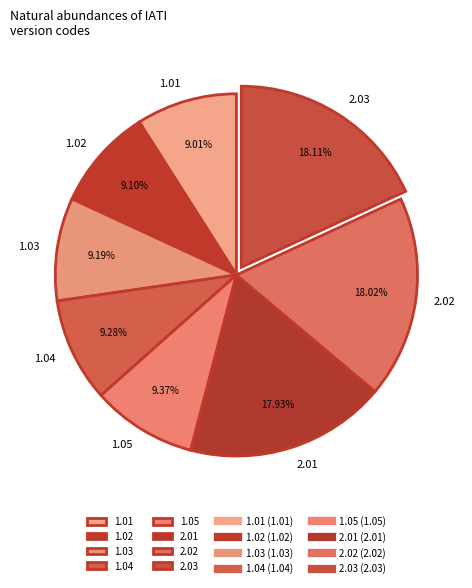

What is the ratio of the value at 1.03 to the value at 2.01?

0.5